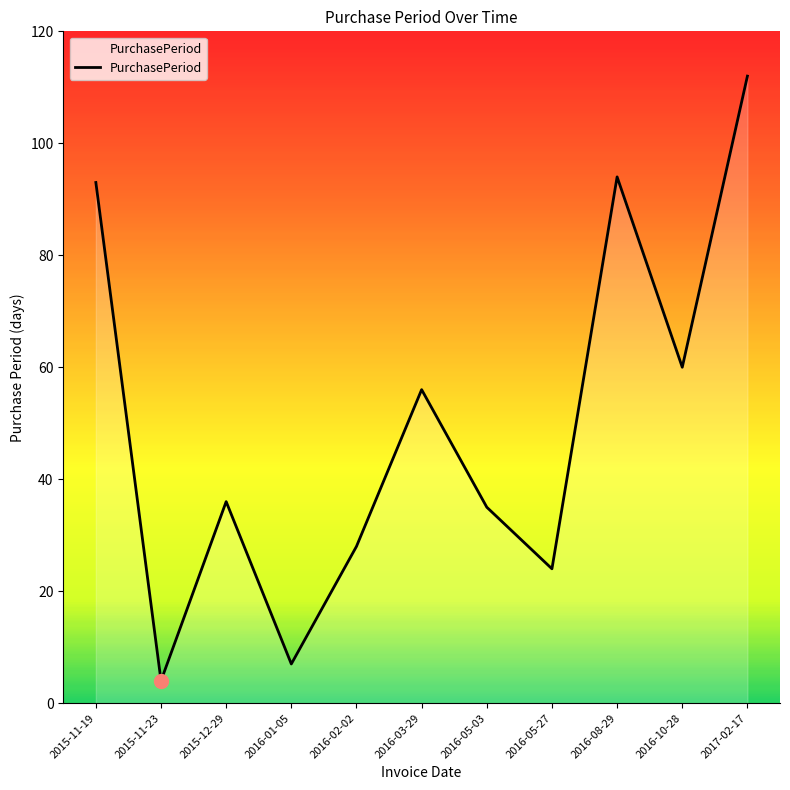

List the labels in order of value, largest first.

2017-02-17, 2016-08-29, 2015-11-19, 2016-10-28, 2016-03-29, 2015-12-29, 2016-05-03, 2016-02-02, 2016-05-27, 2016-01-05, 2015-11-23